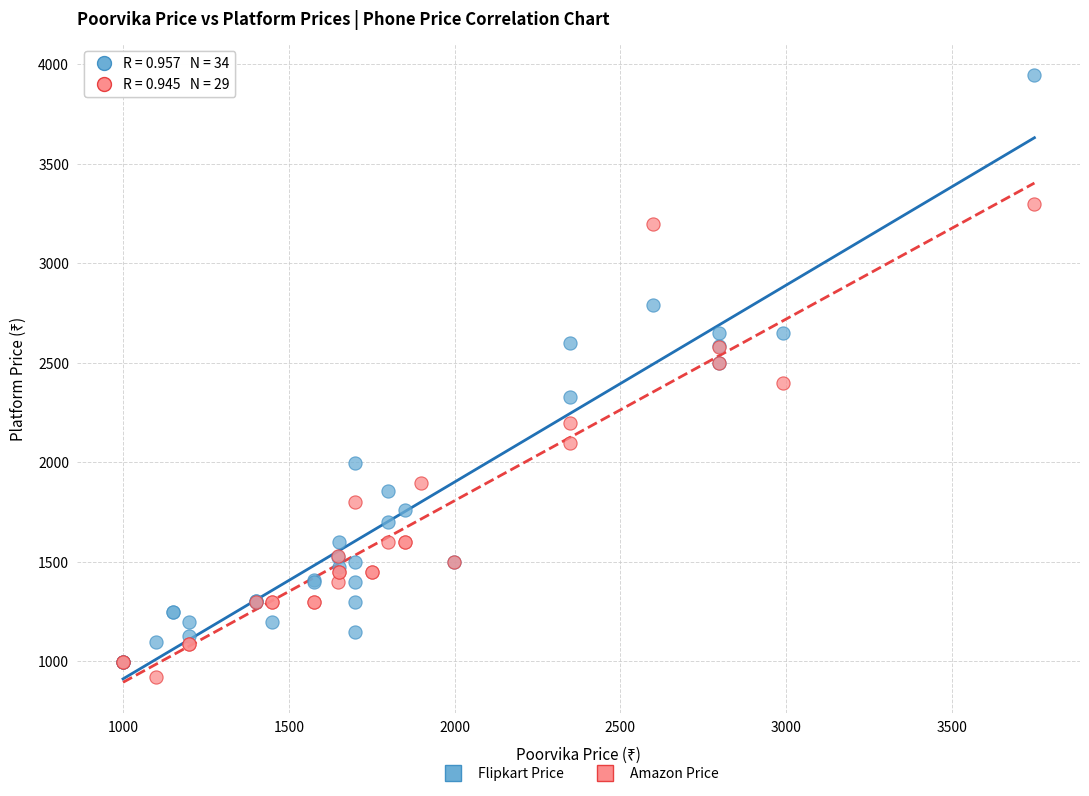

What are all the series names shown in the legend?

Flipkart Price, Amazon Price